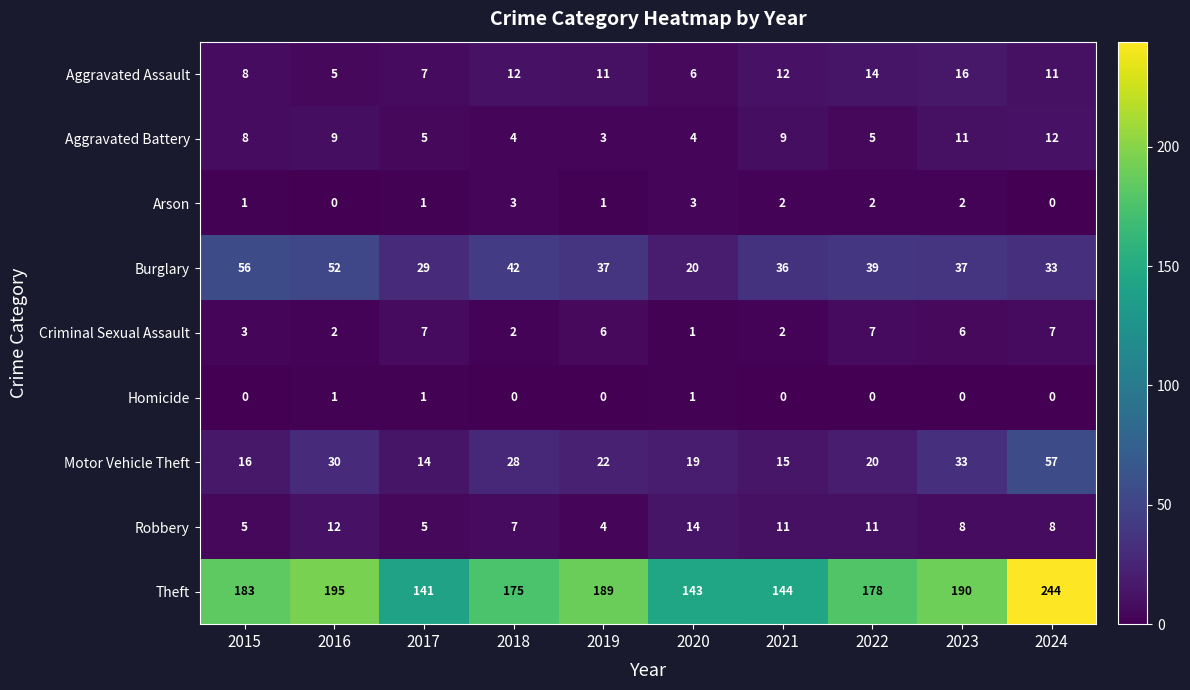

Is it true that Theft equals 143 at 2020?

True